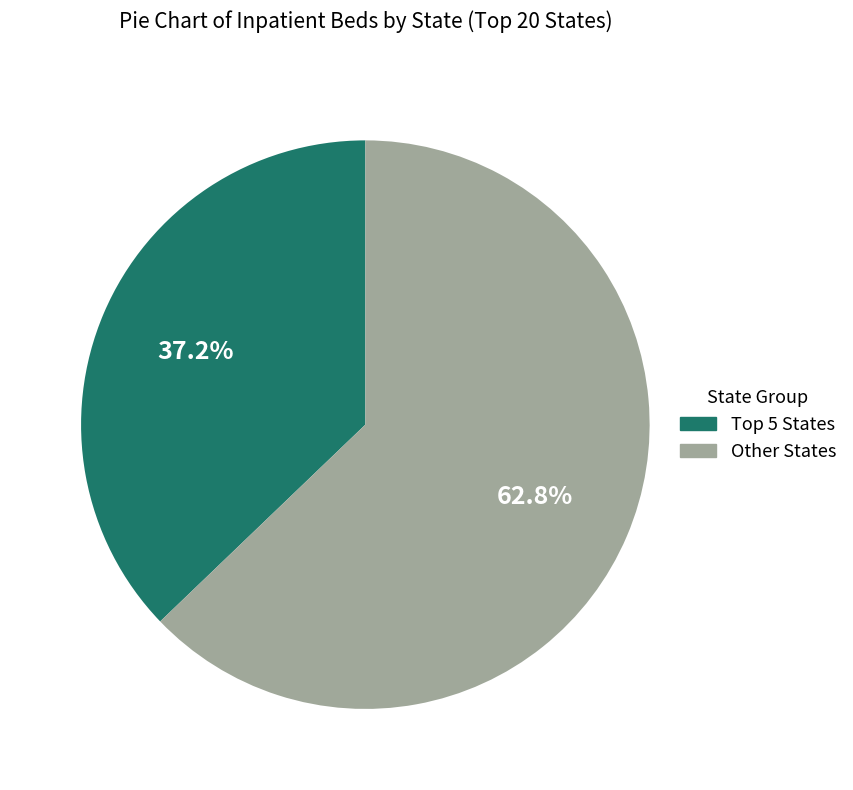

Does any single category account for the majority?

Yes